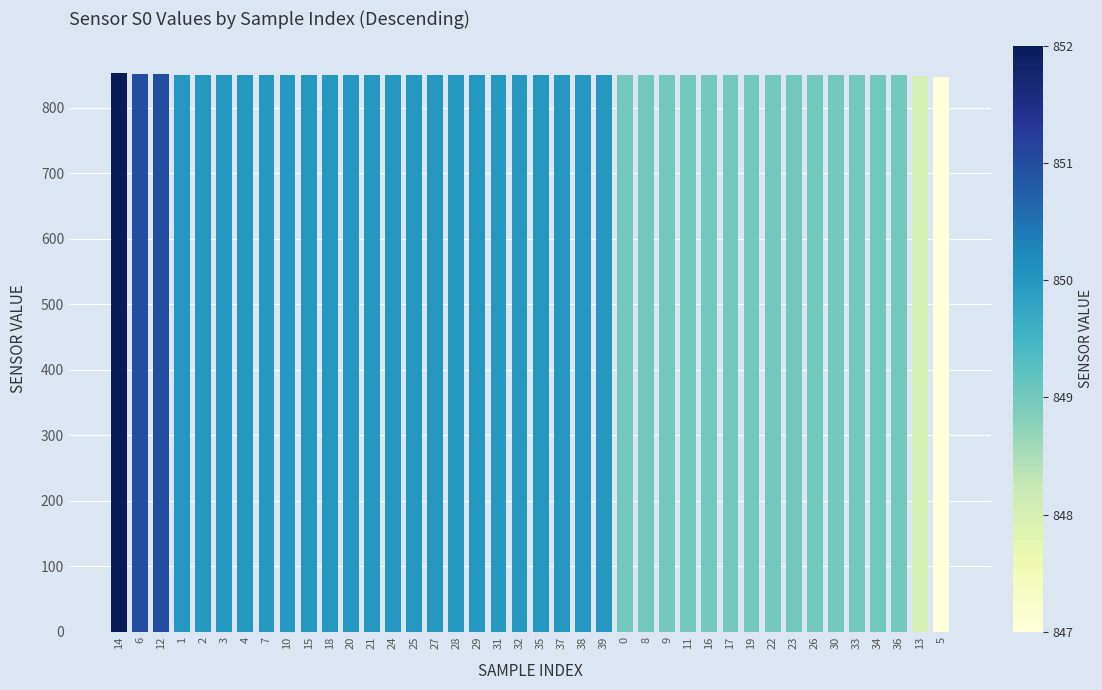

What is the sum of all values?

33985